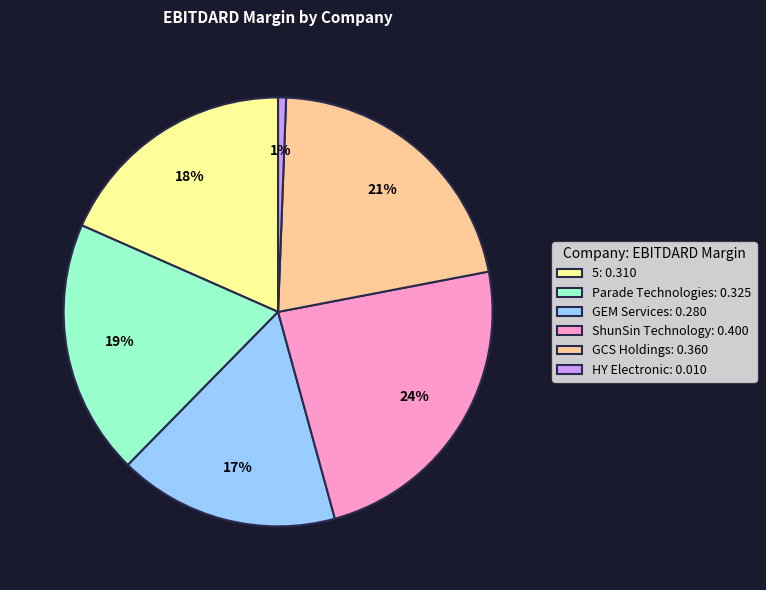

Between GCS Holdings and GEM Services, which is larger?

GCS Holdings